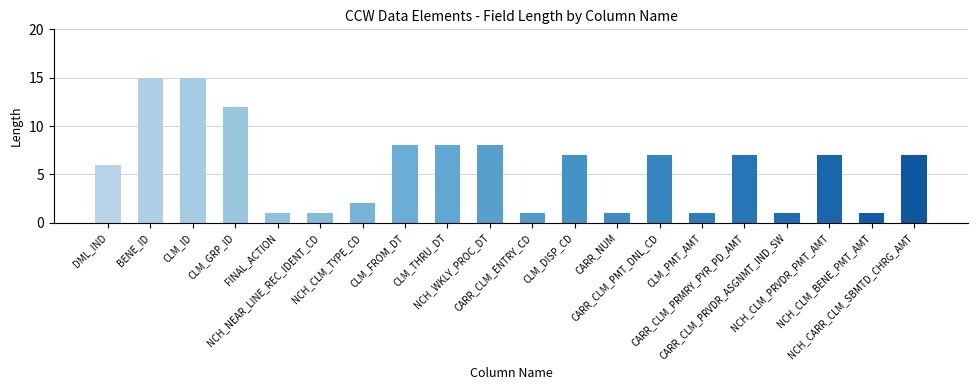

What is the difference between the maximum and minimum values?

14